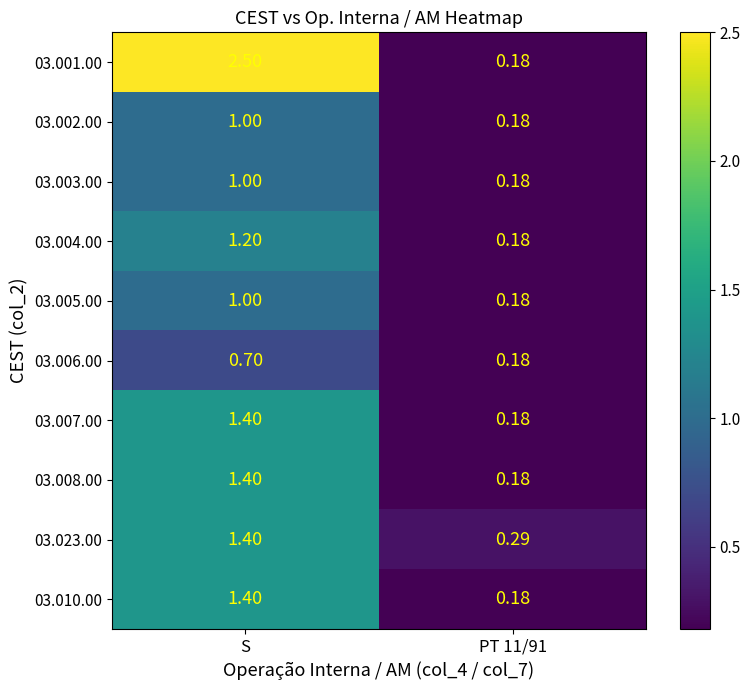

At which category is the sum across all series the highest?

S